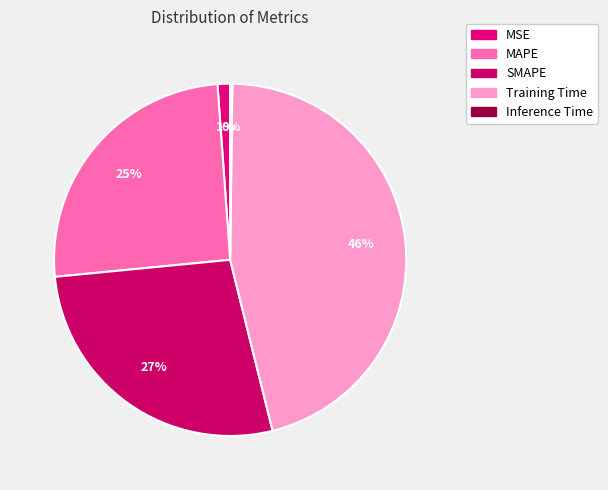

To the nearest percent, what is the average slice percentage?

20%